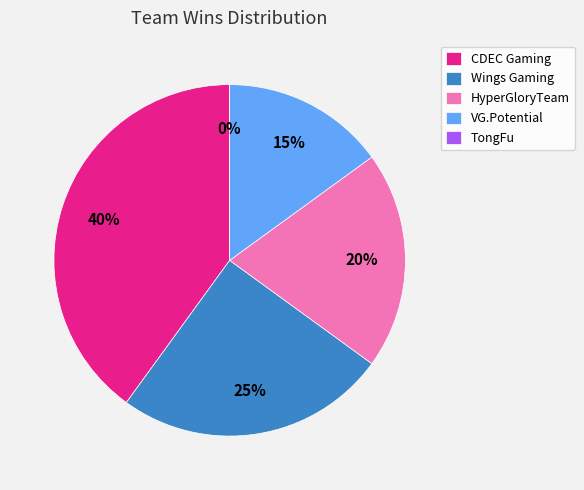

To the nearest percent, what is the combined percentage of CDEC Gaming and TongFu?

40%